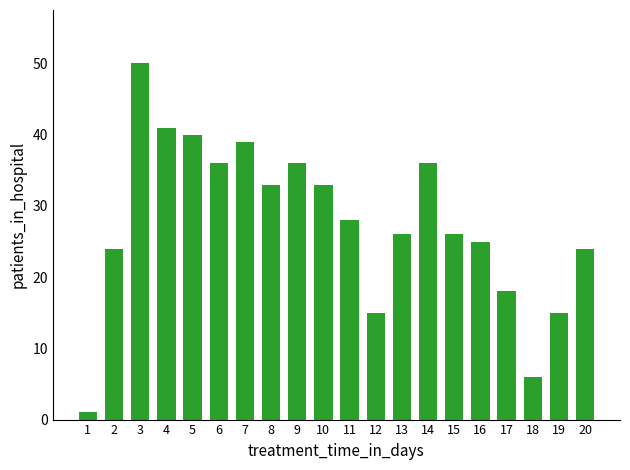

How many bars are there in total?

20